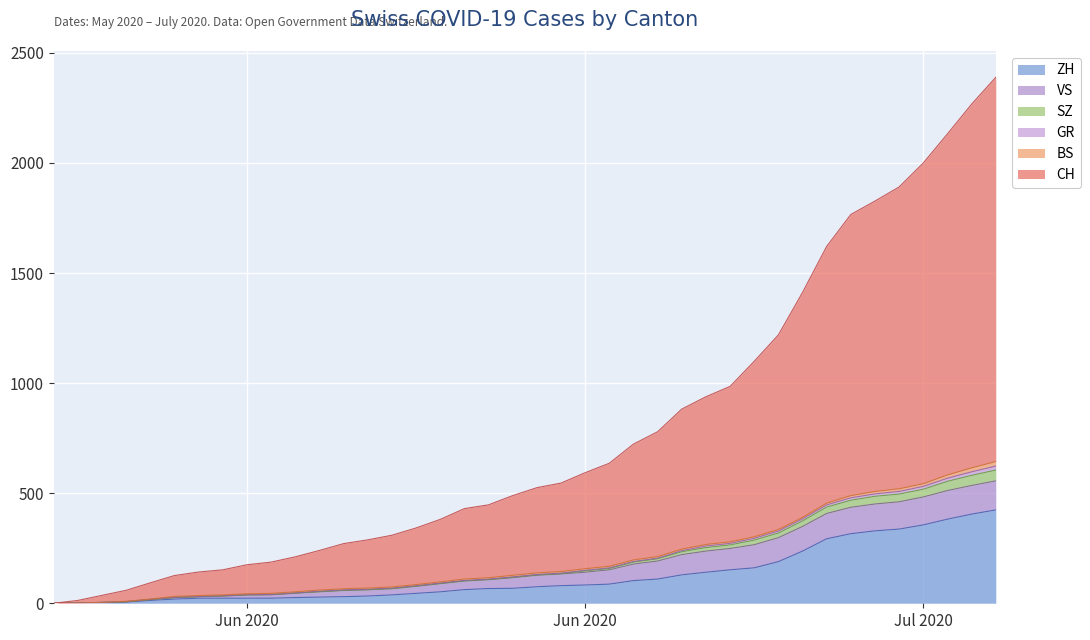

Does the chart display data point markers on the line(s)?

No